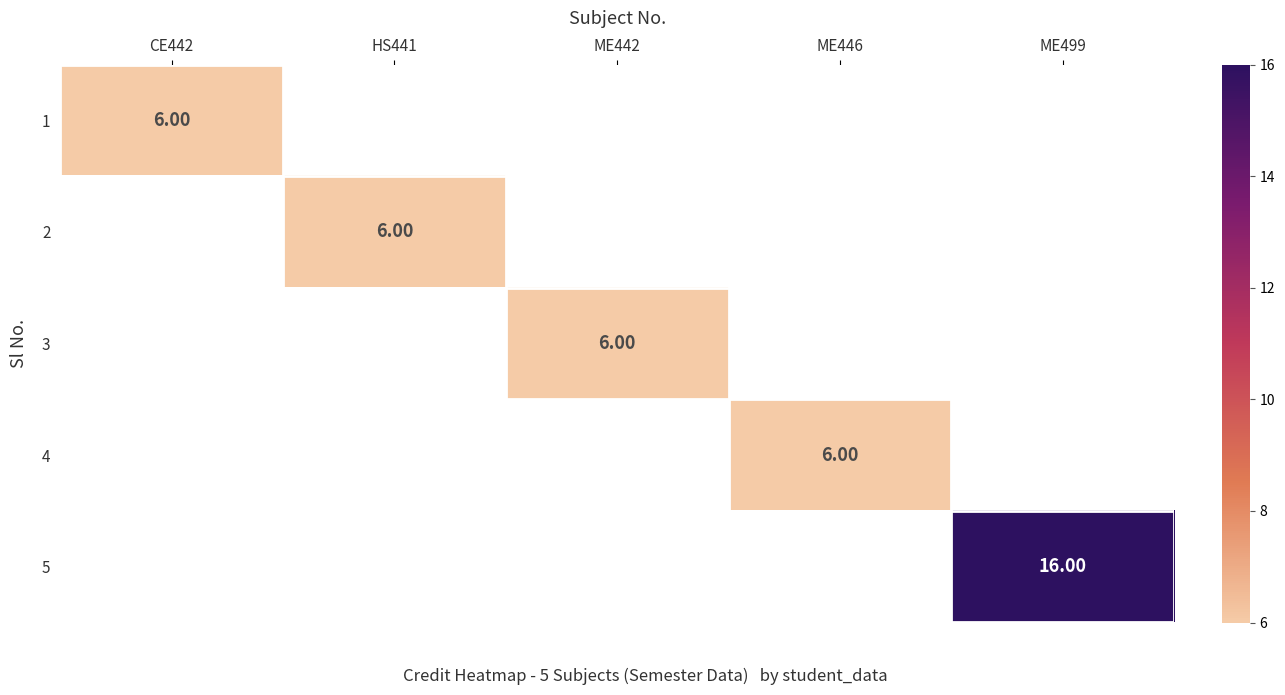

Which has a higher value, HS441 or ME499?

ME499